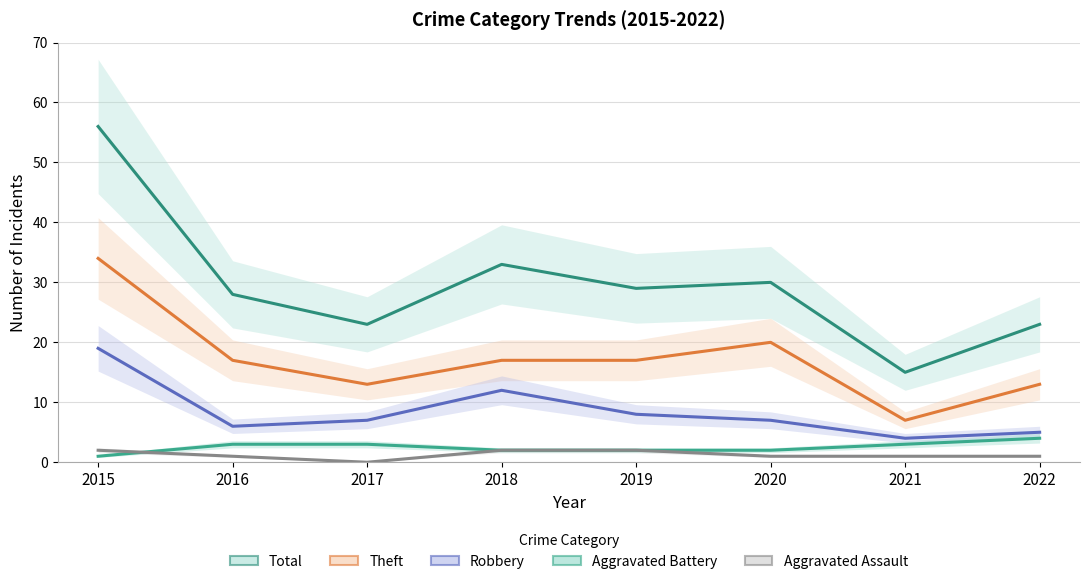

Rank the categories by Theft value from lowest to highest.

2021, 2017, 2022, 2016, 2018, 2019, 2020, 2015